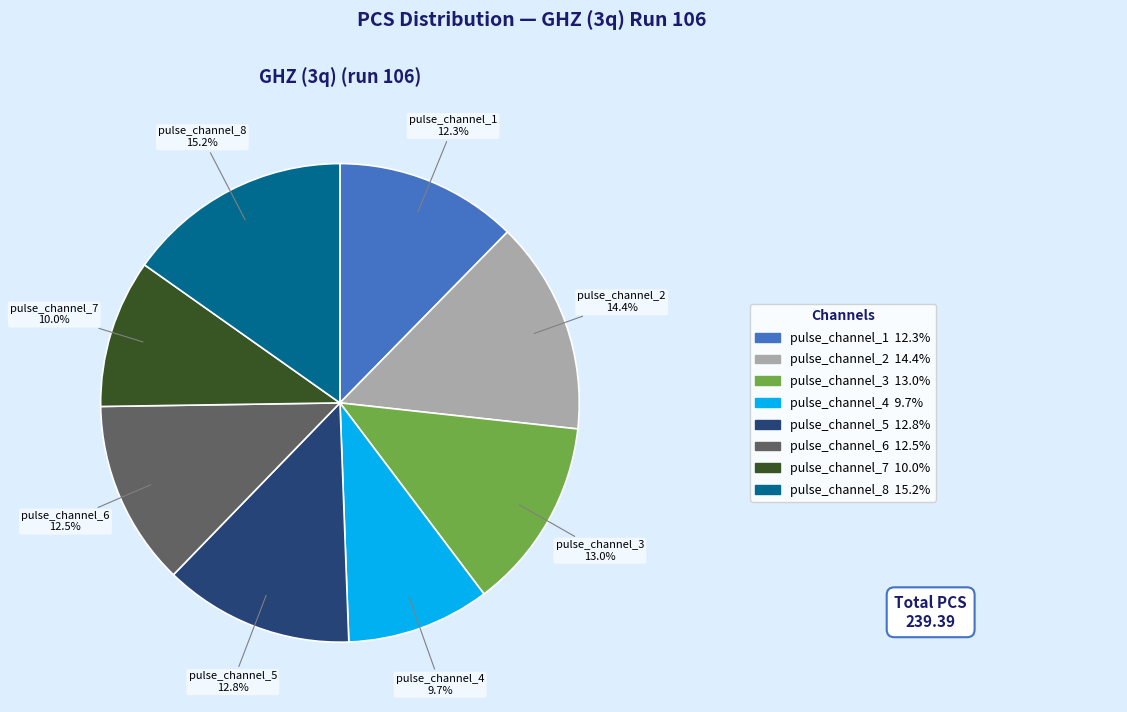

Is there a majority slice in this chart?

No